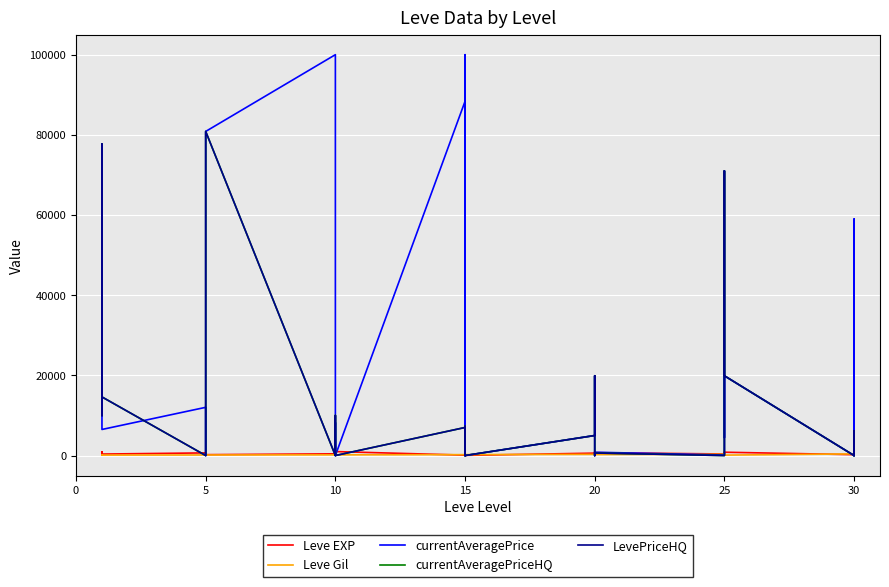

Is this an area chart (filled region under the line)?

No